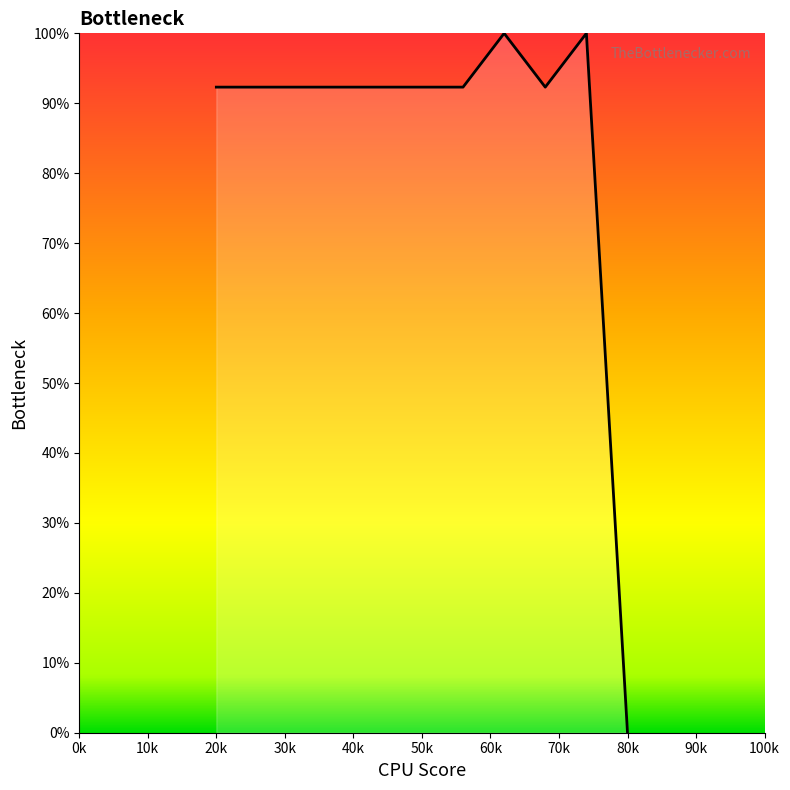

What is the greatest value displayed?

100.0